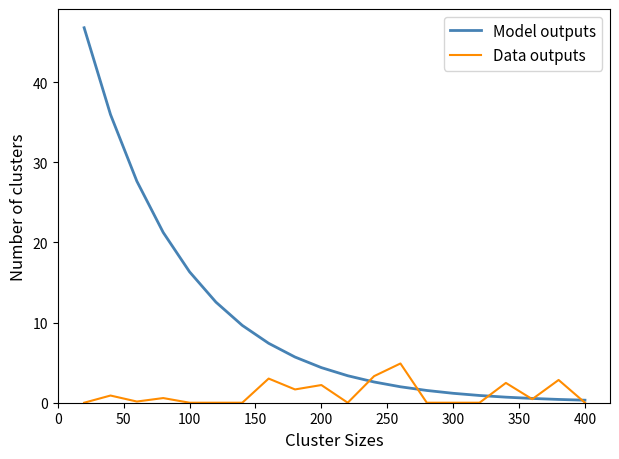

Rank the series by their maximum value, from lowest to highest.

Data outputs, Model outputs